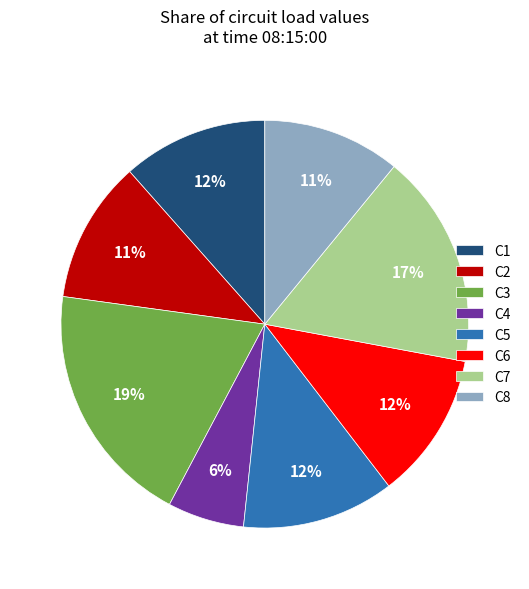

True or false: C2 accounts for 1% of the total.

False